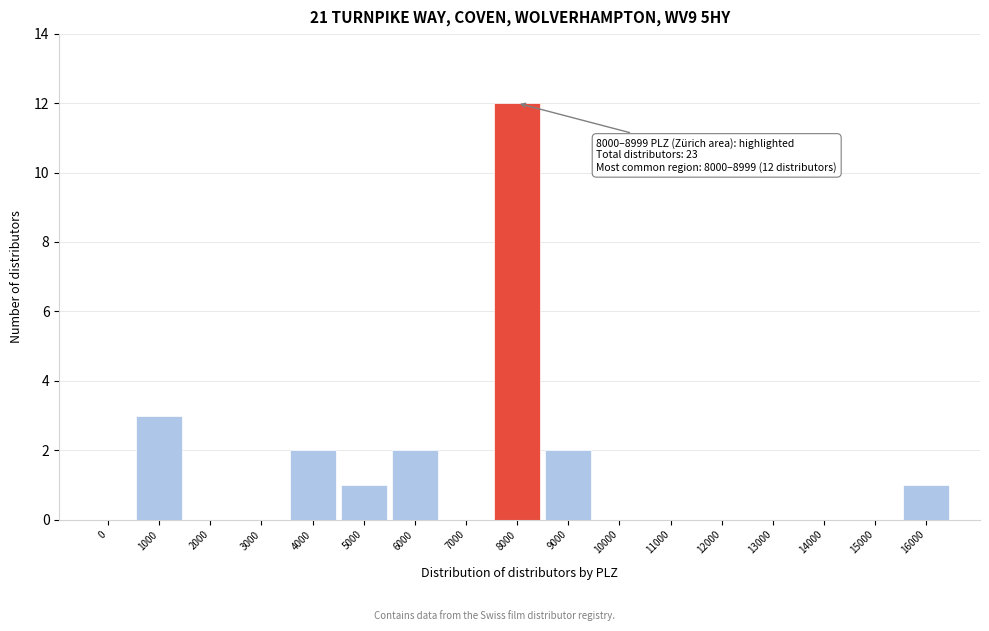

Reading right to left, list all the values displayed in this chart.

16000=1	15000=0	14000=0	13000=0	12000=0	11000=0	10000=0	9000=2	8000=12	7000=0	6000=2	5000=1	4000=2	3000=0	2000=0	1000=3	0=0